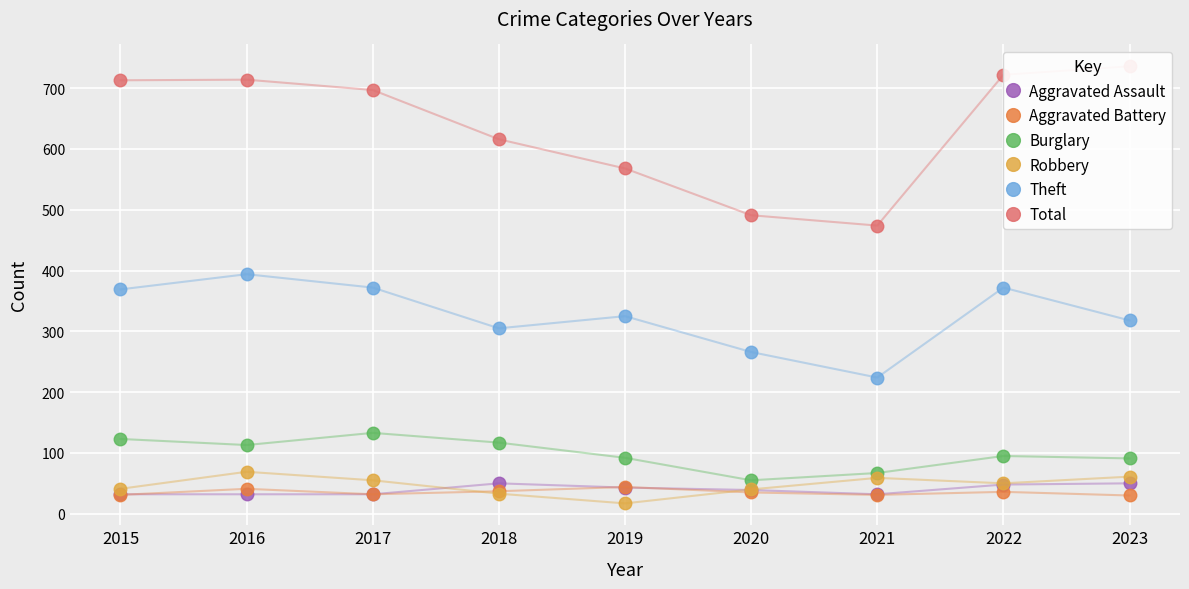

Which category has the highest value in the Aggravated Assault series?

2018